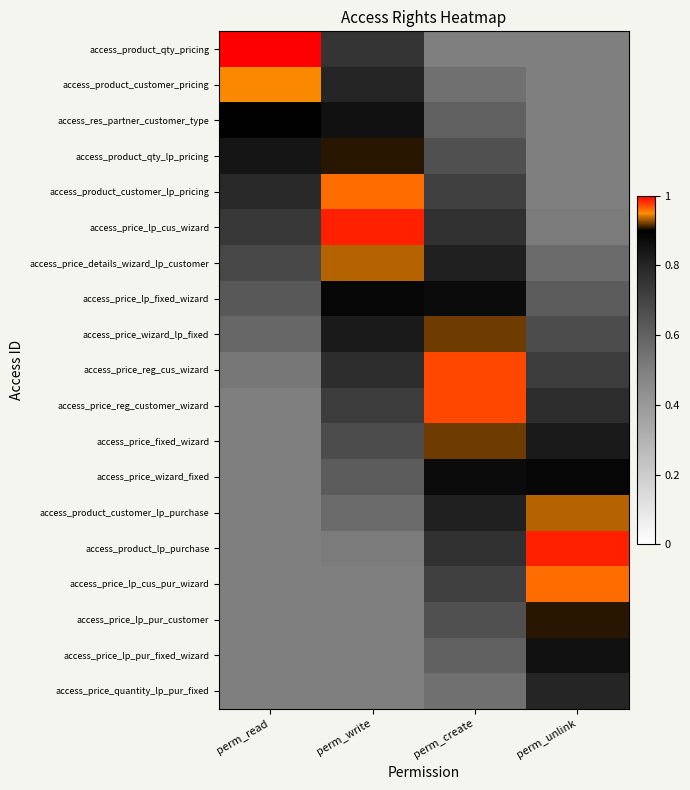

How many categories are shown in the chart?

4